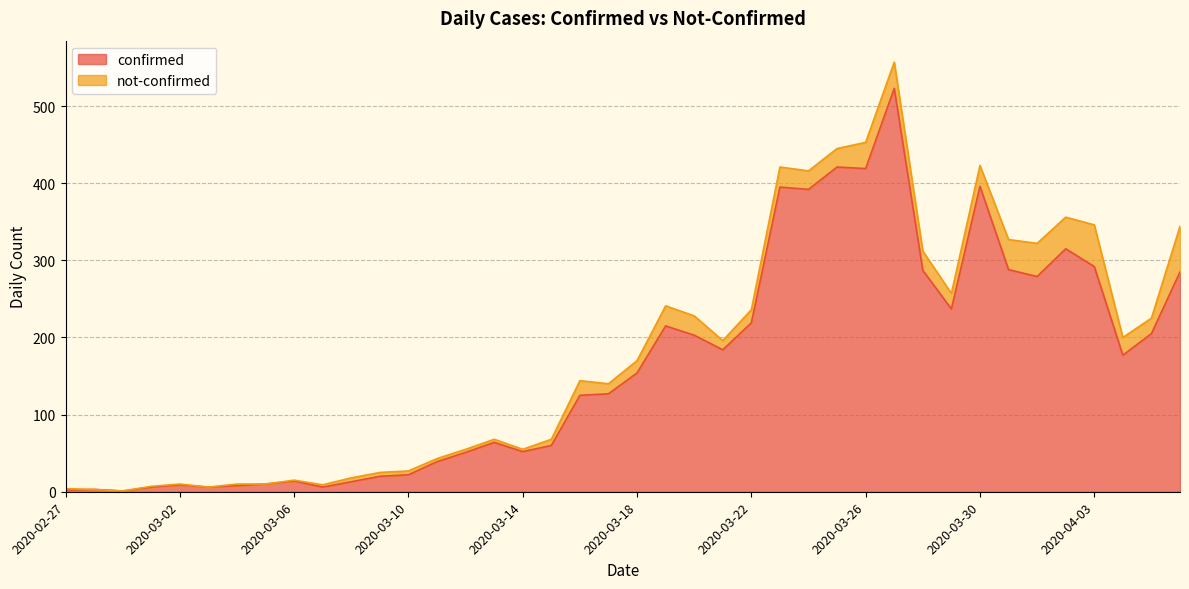

List the labels in order of value, largest first.

2020-03-27, 2020-03-25, 2020-03-26, 2020-03-30, 2020-03-23, 2020-03-24, 2020-04-02, 2020-04-03, 2020-03-31, 2020-03-28, 2020-04-06, 2020-04-01, 2020-03-29, 2020-03-22, 2020-03-19, 2020-04-05, 2020-03-20, 2020-03-21, 2020-04-04, 2020-03-18, 2020-03-17, 2020-03-16, 2020-03-13, 2020-03-15, 2020-03-14, 2020-03-12, 2020-03-11, 2020-03-10, 2020-03-09, 2020-03-06, 2020-03-08, 2020-03-05, 2020-03-02, 2020-03-04, 2020-03-01, 2020-03-03, 2020-03-07, 2020-02-28, 2020-02-27, 2020-02-29